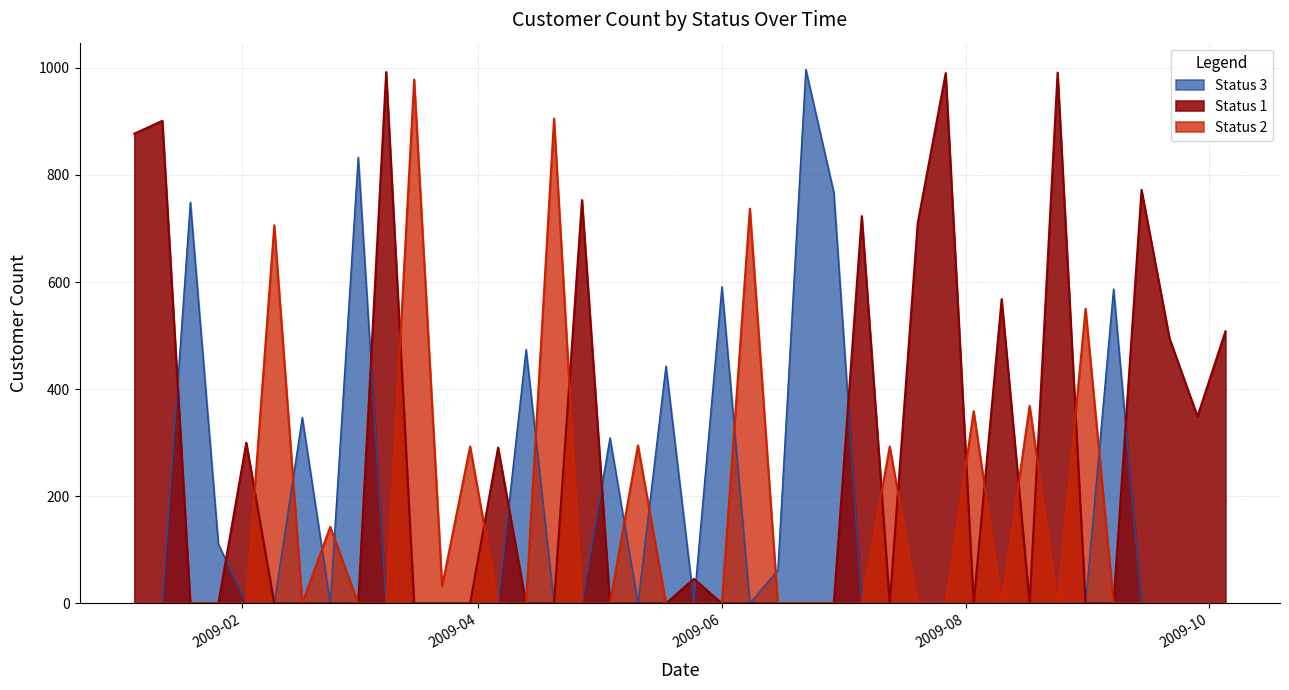

Which series has the largest total across all categories?

Status 1